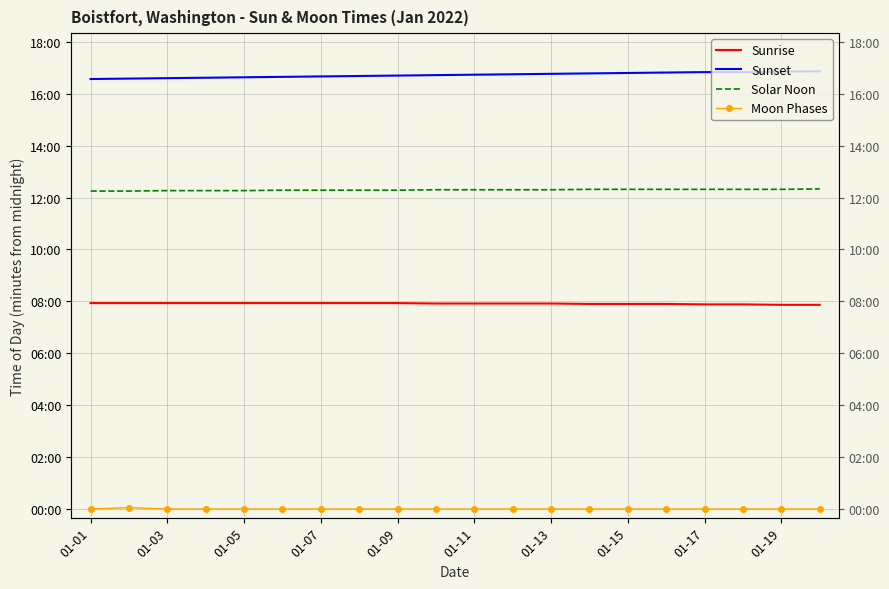

At which label does Sunset reach its peak?

19